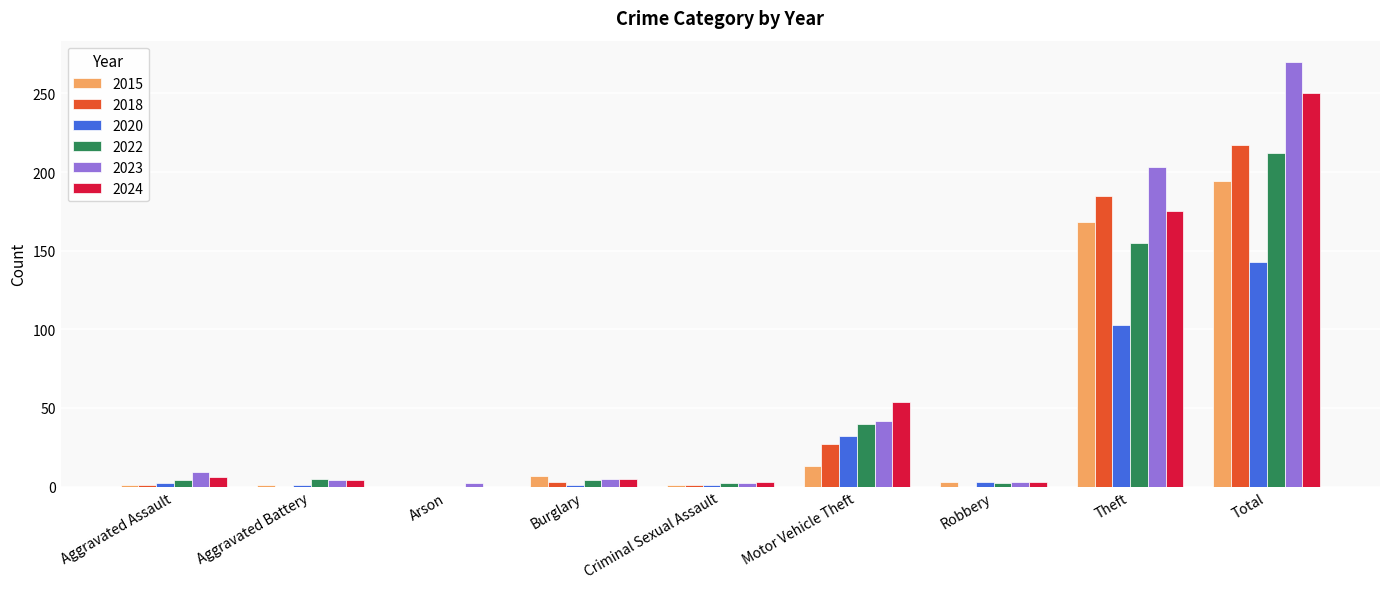

Are the bars grouped side by side (vs. stacked)?

Yes